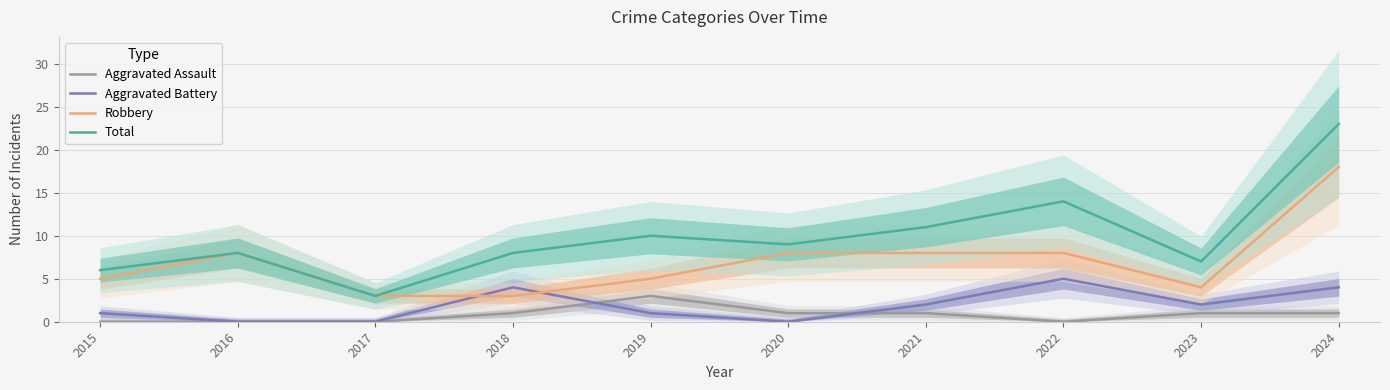

Which label corresponds to the smallest value in the chart?

2015